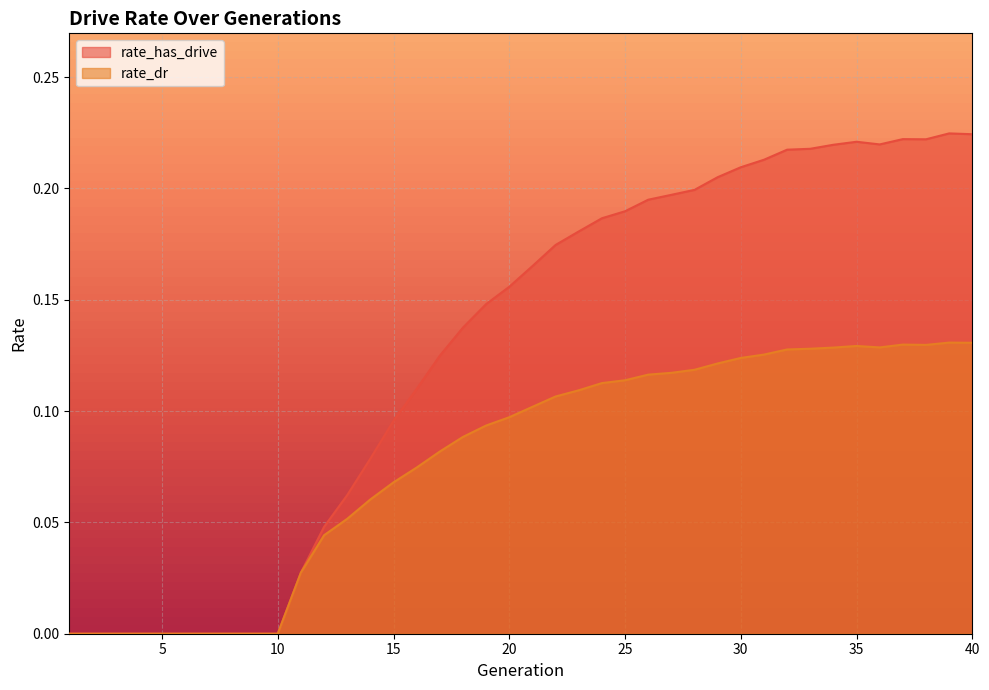

How many lines are shown in the chart?

2